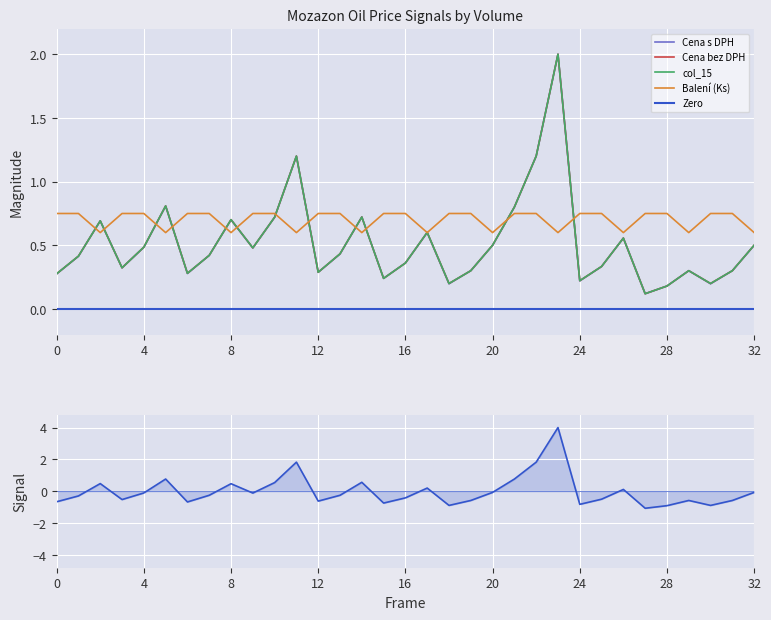

At how many categories does at least one series exceed 0?

33